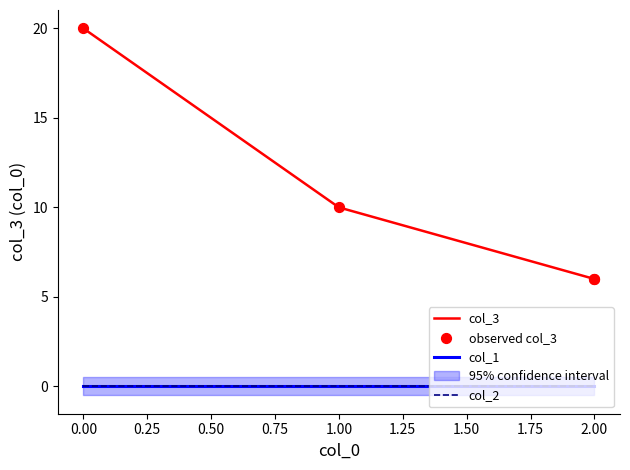

Which series has the largest Y range (max minus min)?

col_3